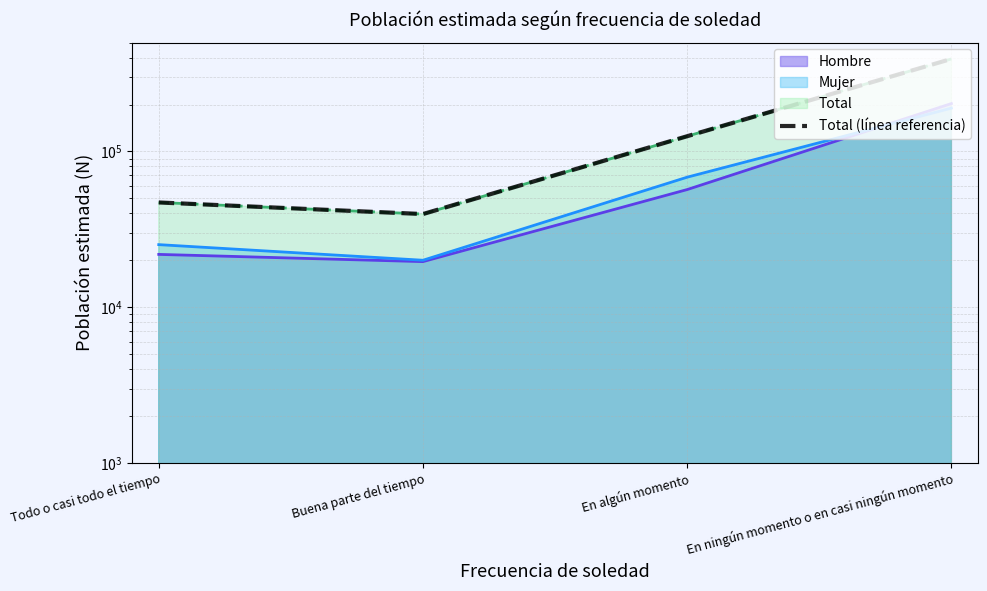

Reading right to left, transcribe all the data shown in this chart.

En ningún momento o en casi ningún momento=392293	En algún momento=125121	Buena parte del tiempo=39586	Todo o casi todo el tiempo=46984